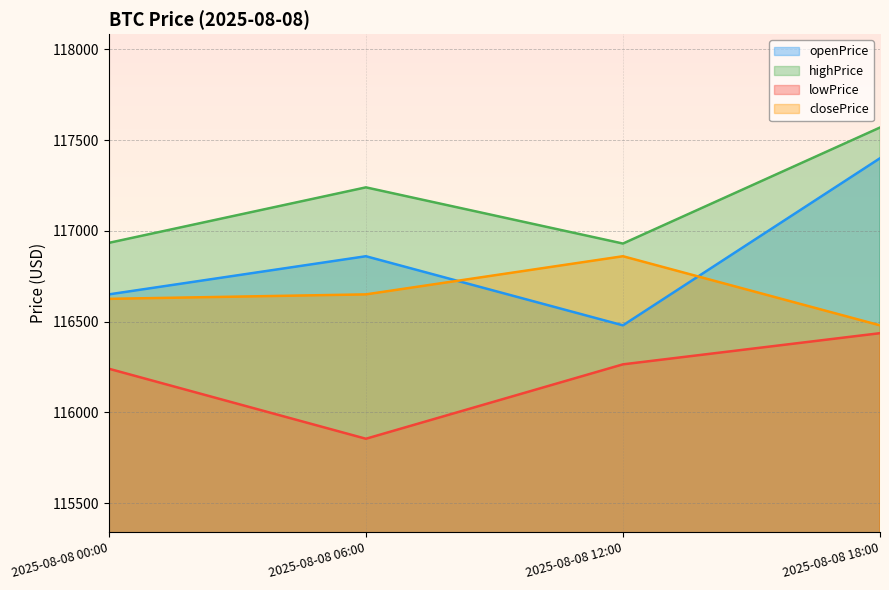

At which label is lowPrice closest to 116145?

2025-08-08 00:00